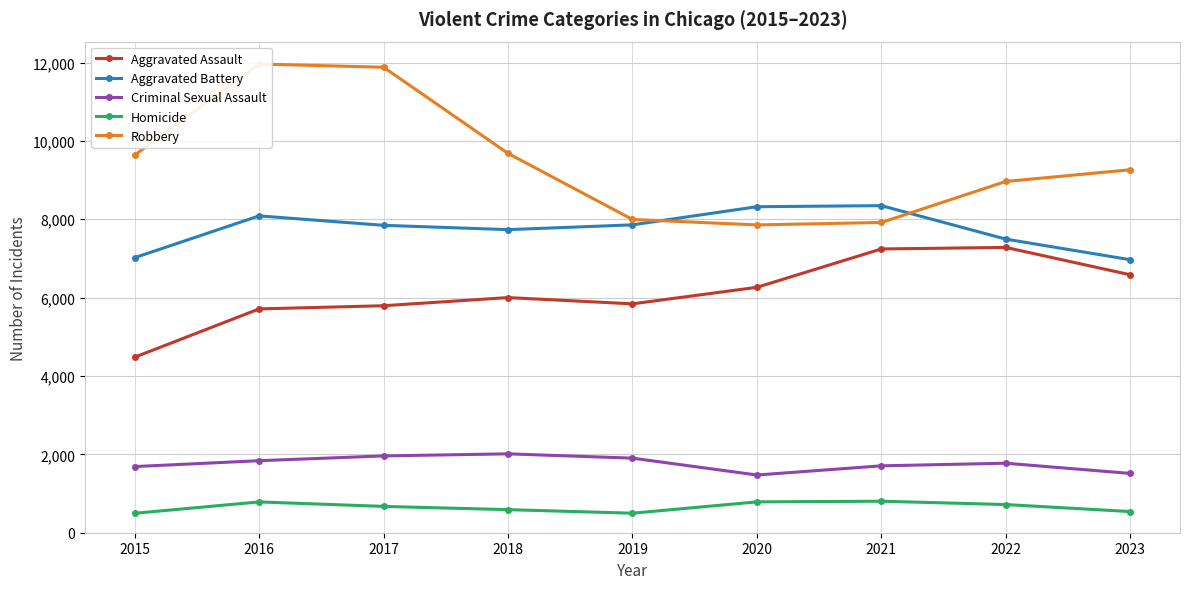

What is the approximate value of Homicide at 2019, to the nearest 10?

500